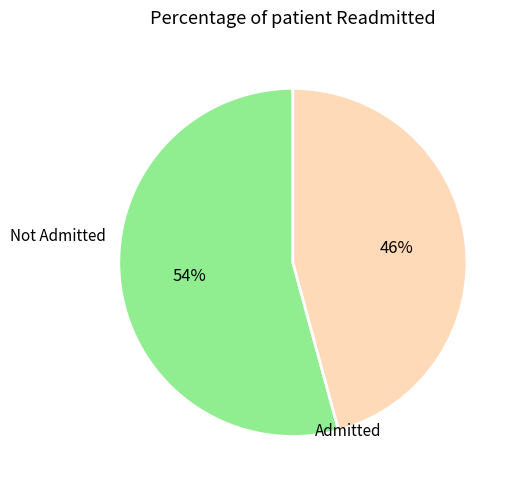

True or false: Not Admitted accounts for 54% of the total.

True